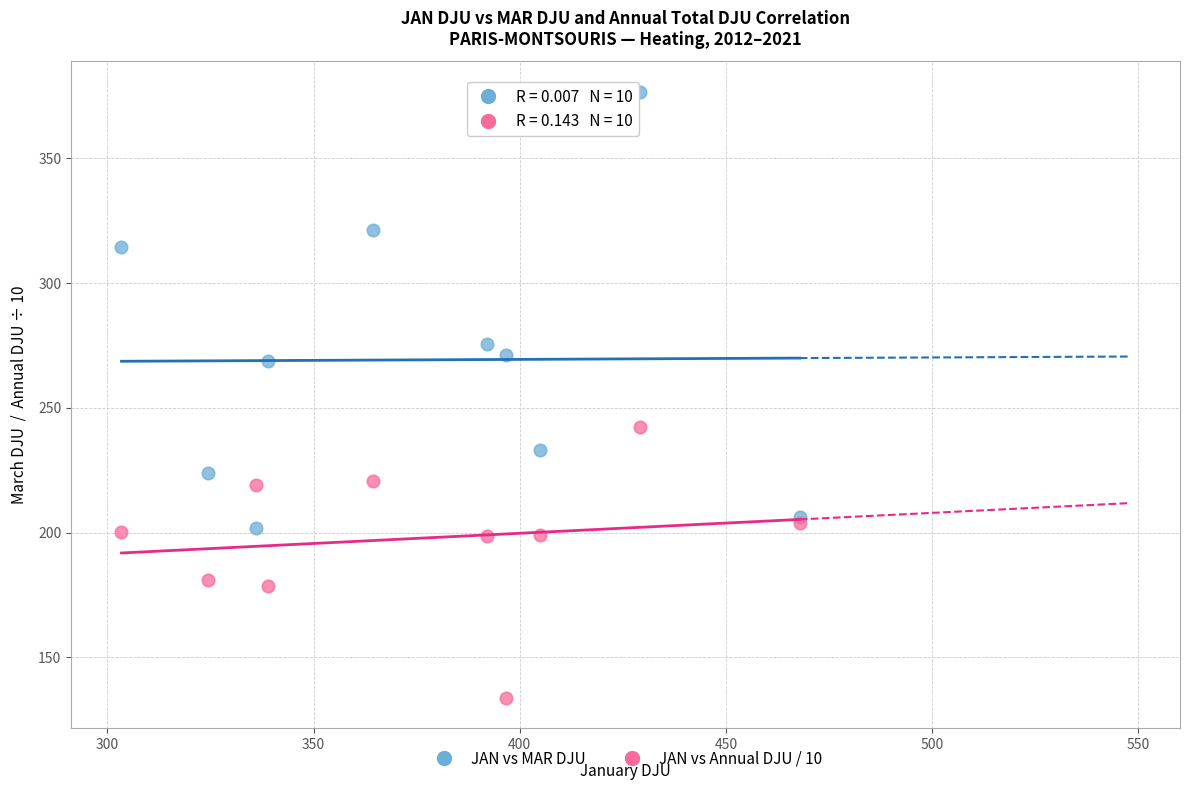

In the JAN vs MAR DJU series, what Y value is closest to 289?

275.5